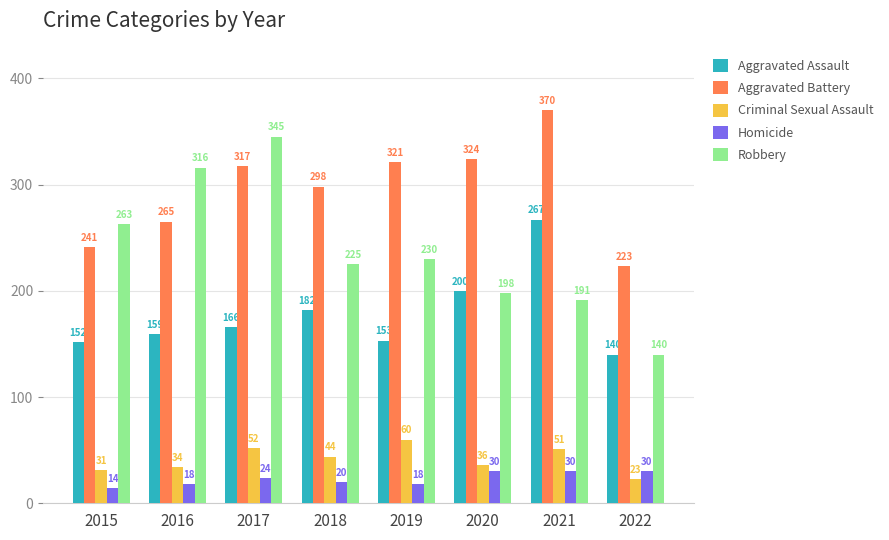

How many values in the Criminal Sexual Assault series are below 44?

4